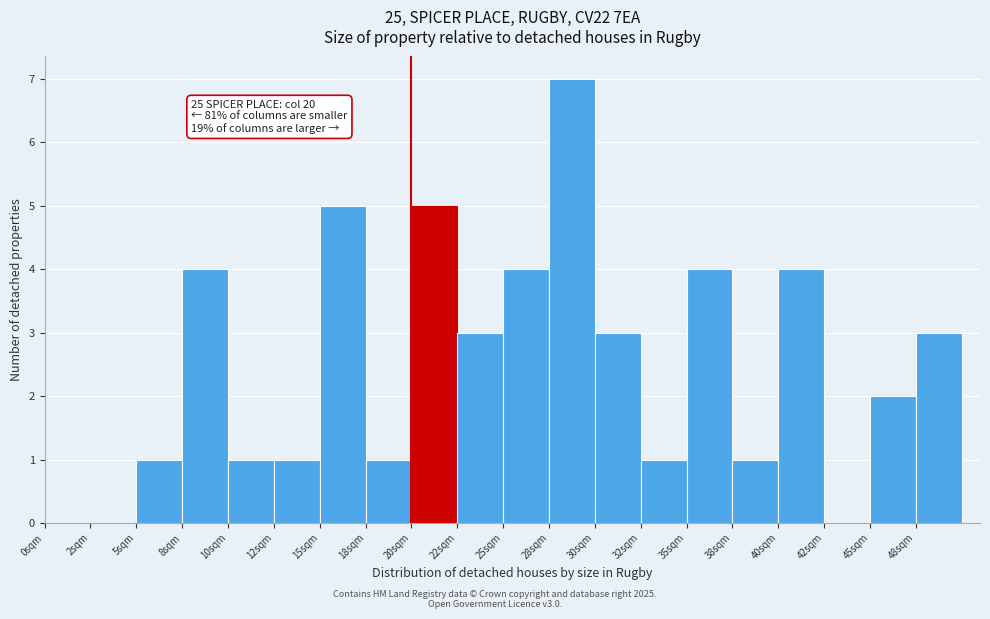

Which range on the x-axis has the tallest bar?

27.5 to 30.0